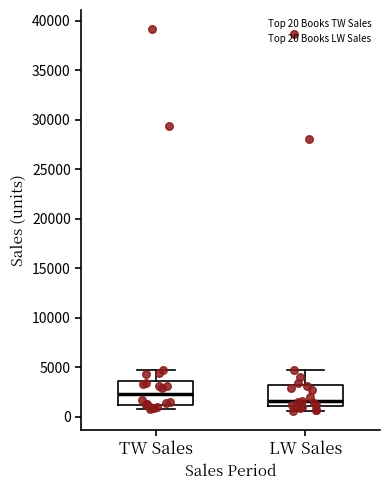

Which box has the highest median line?

TW Sales